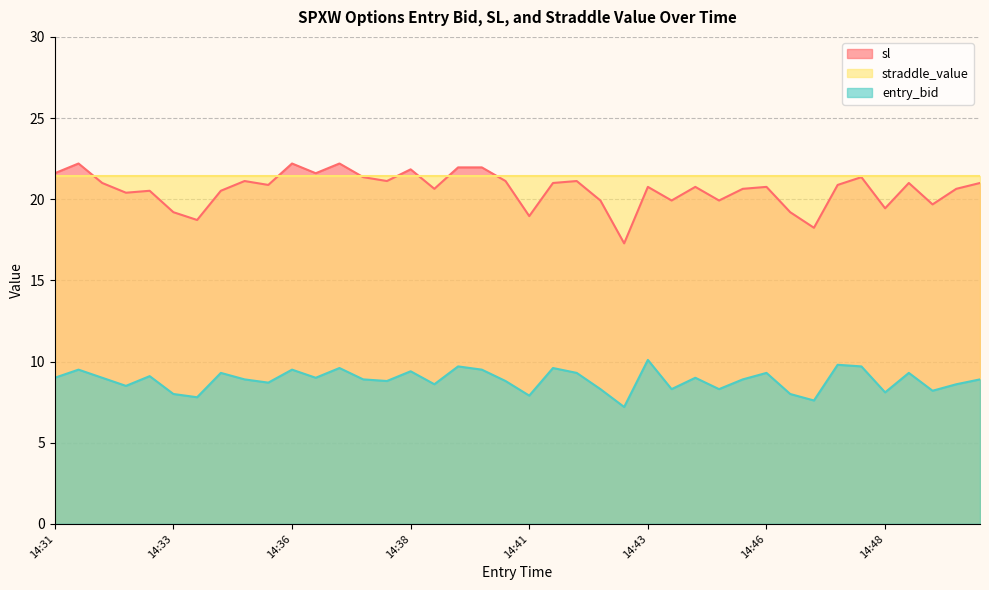

The value of sl at 14:35 is 21.1. True or false?

True